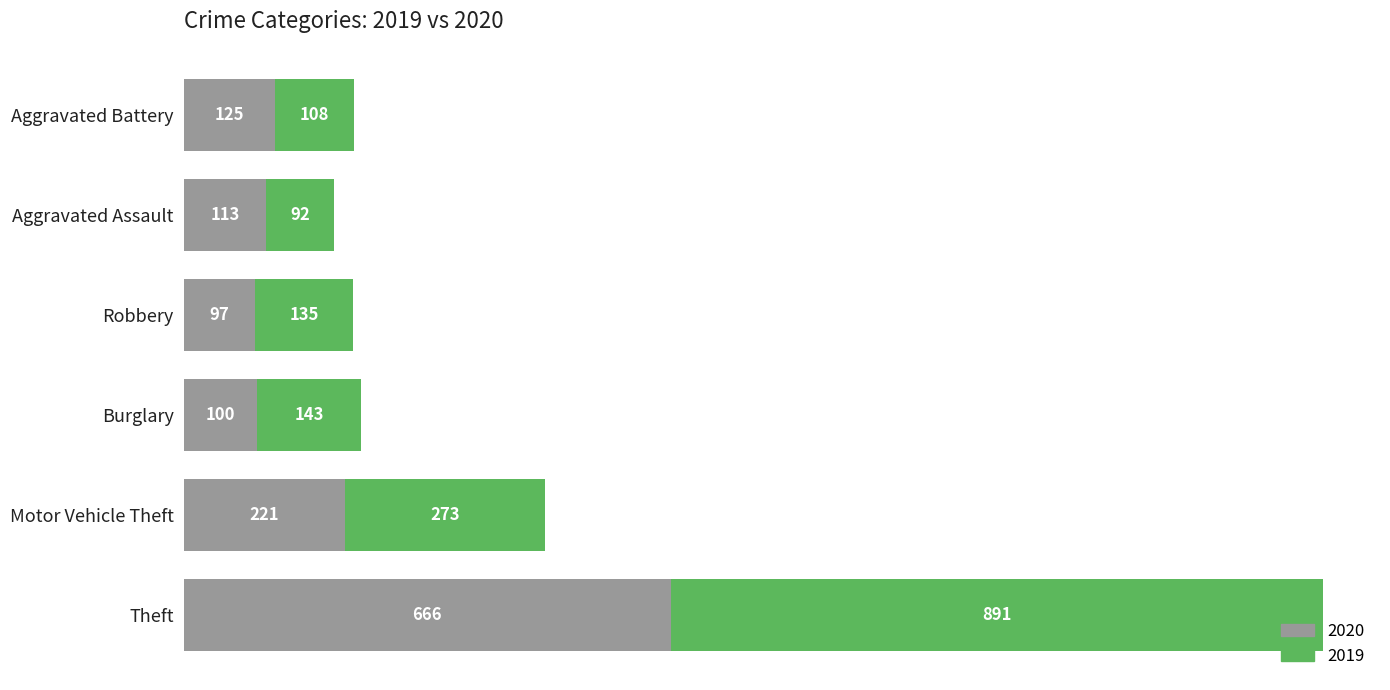

How many categories are shown in the chart?

6